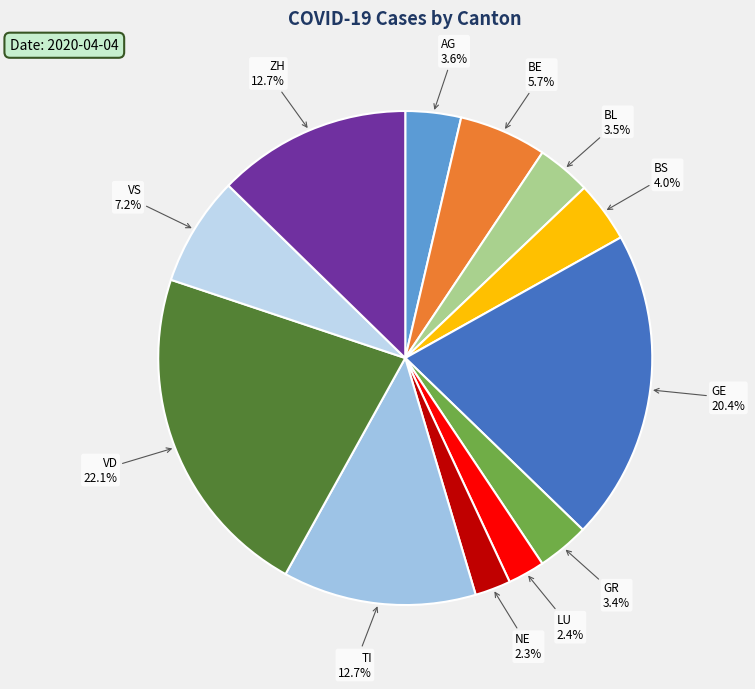

Which has a higher value, AG or VD?

VD